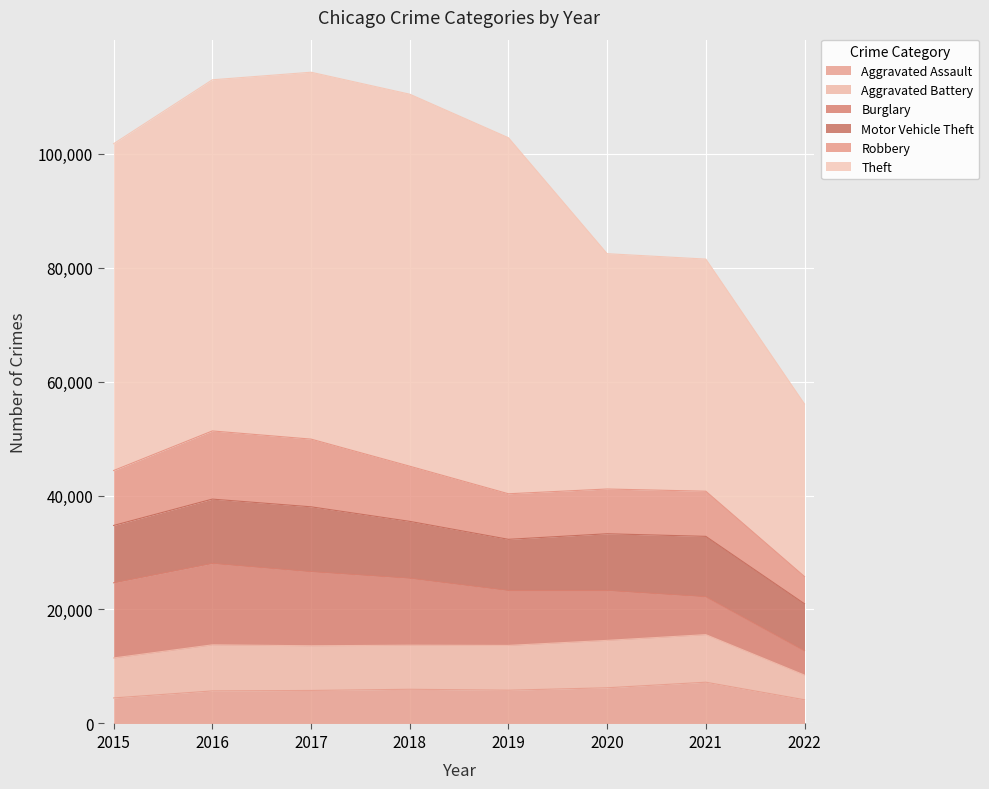

List the labels in order of Robbery value, largest first.

2016, 2017, 2018, 2015, 2019, 2021, 2020, 2022